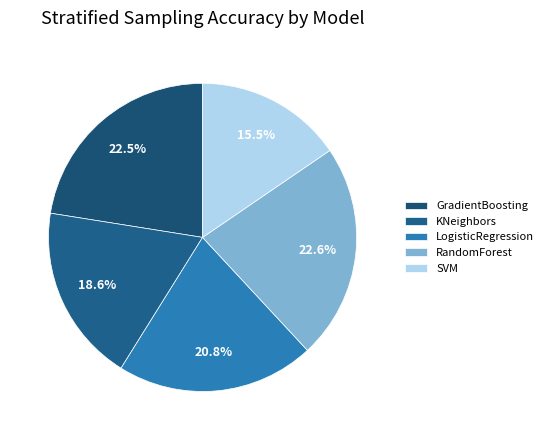

Which slice is the largest?

RandomForest